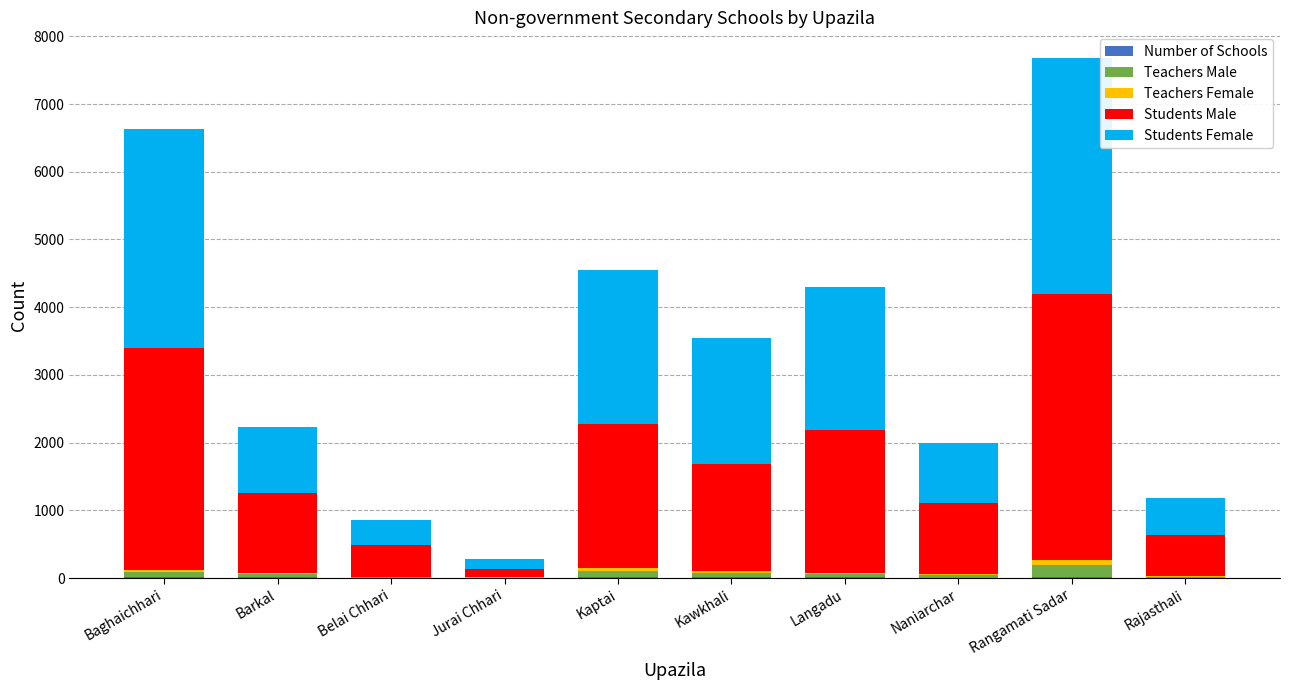

At which category is the sum across all series the highest?

Rangamati Sadar